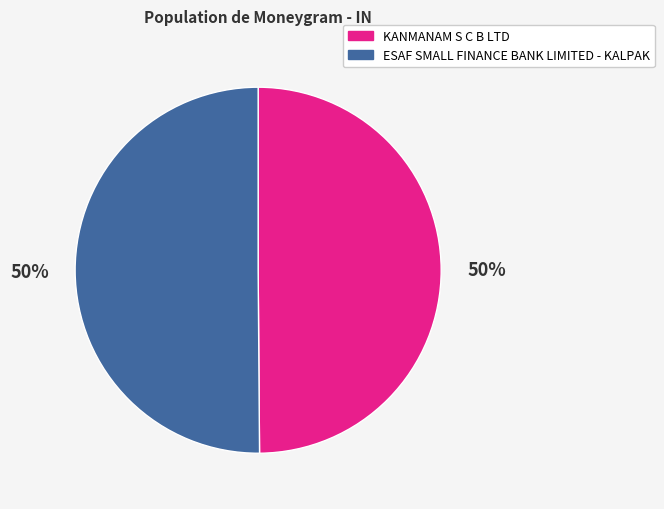

True or false: KANMANAM S C B LTD accounts for 41% of the total.

False